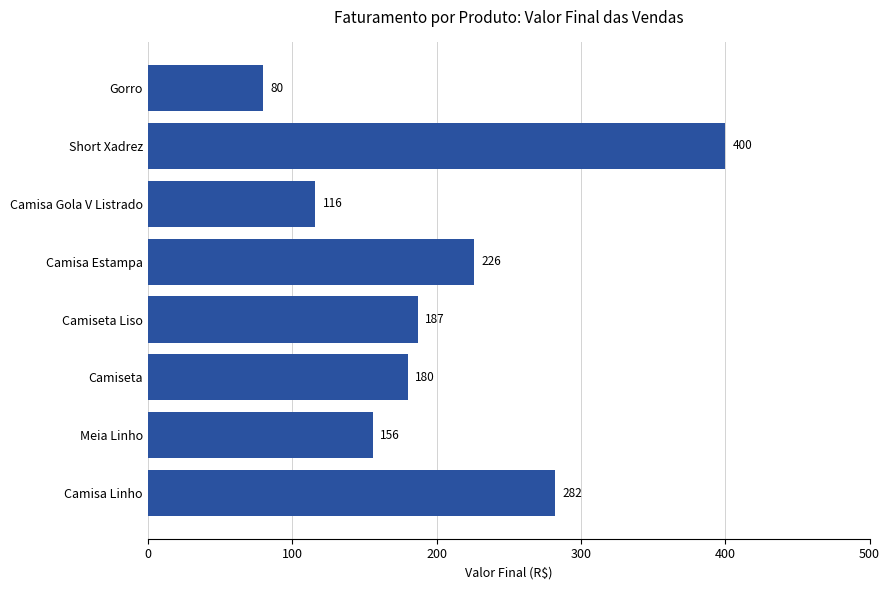

Is it true that the value at Short Xadrez is 400?

True